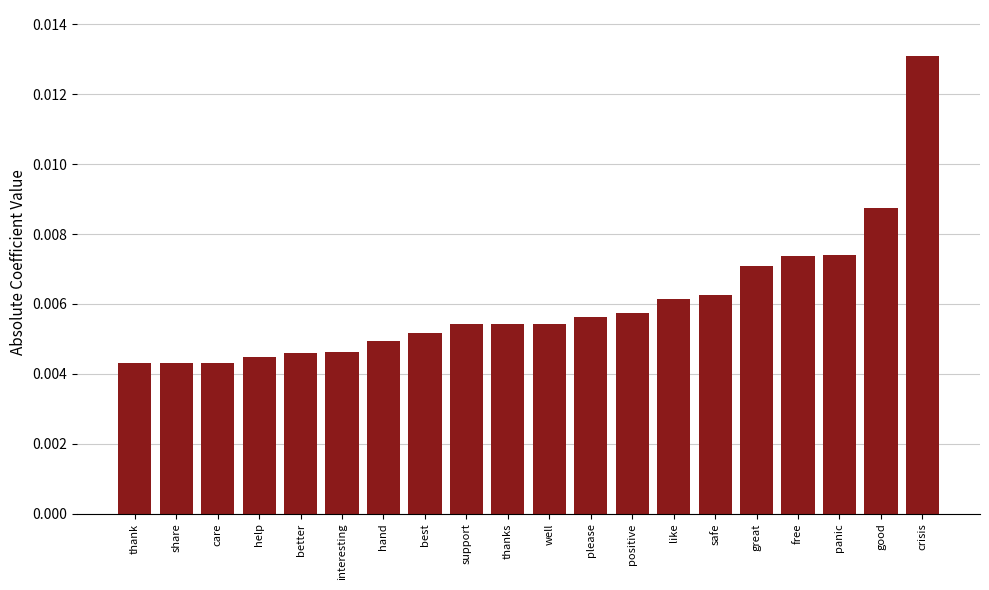

Which has a higher value, hand or free?

free